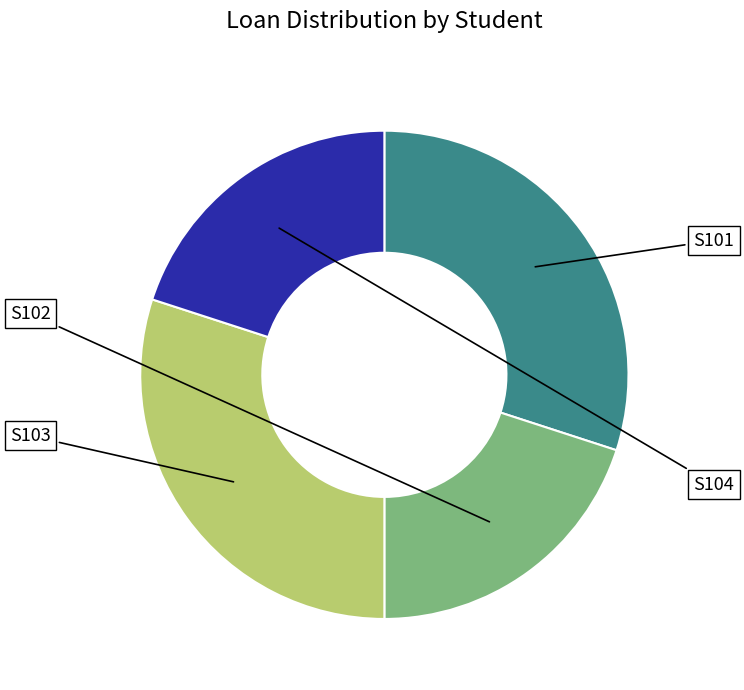

Is it true that S101 is 16% of the pie?

False